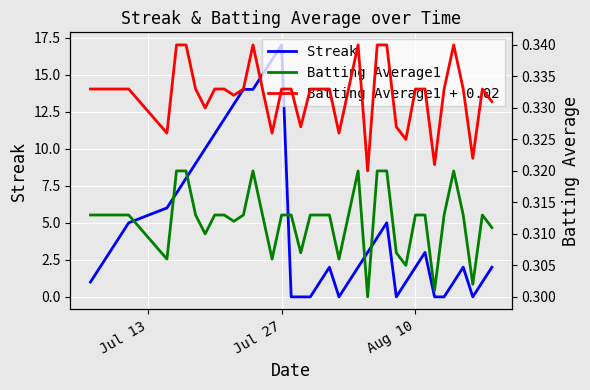

What is the maximum value for Streak?

17